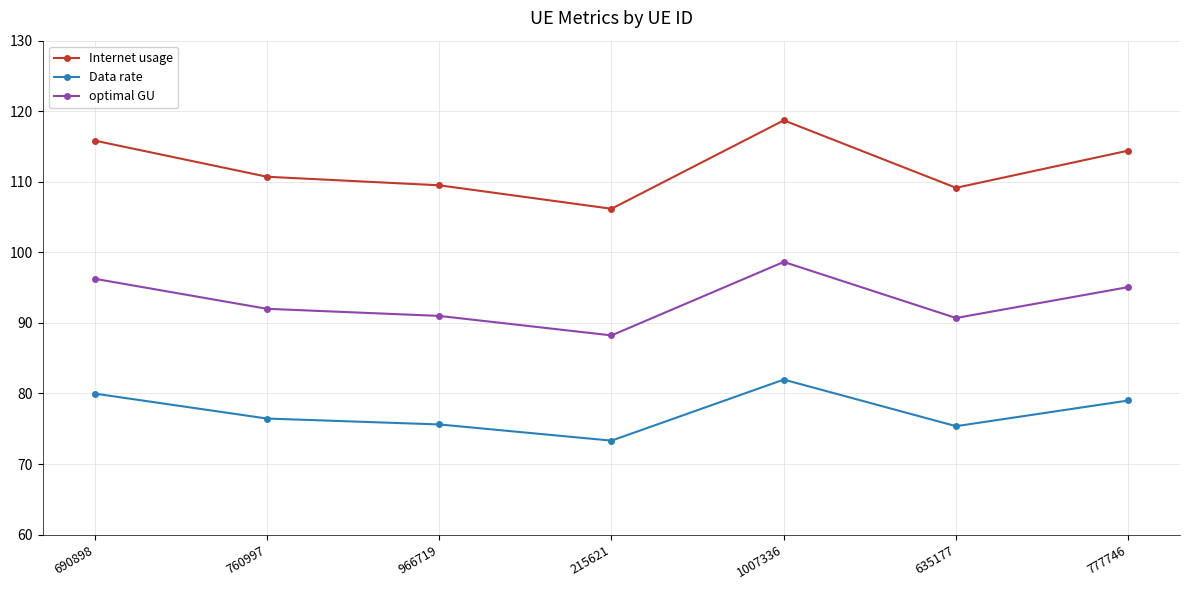

What are all the series names shown in the legend?

Internet usage, Data rate, optimal GU